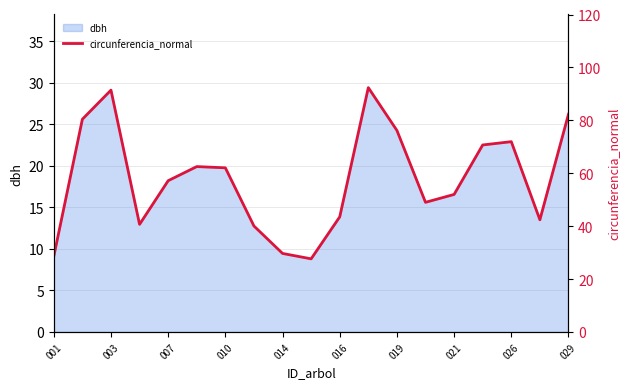

How many interior local valleys (lower than both neighbors) does the data have?

4